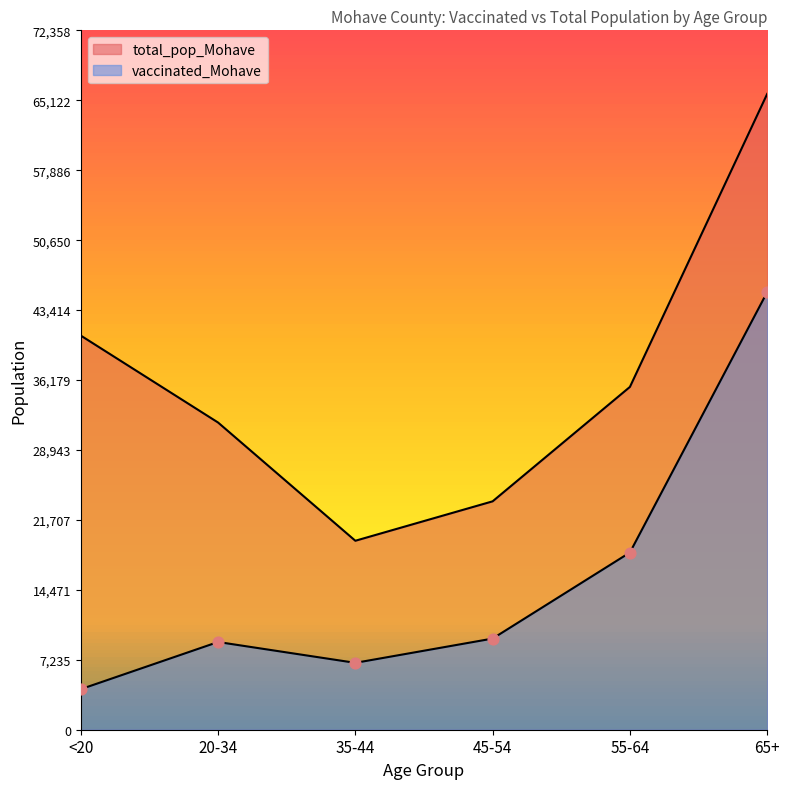

Which series contains the highest Y value?

total_pop_Mohave